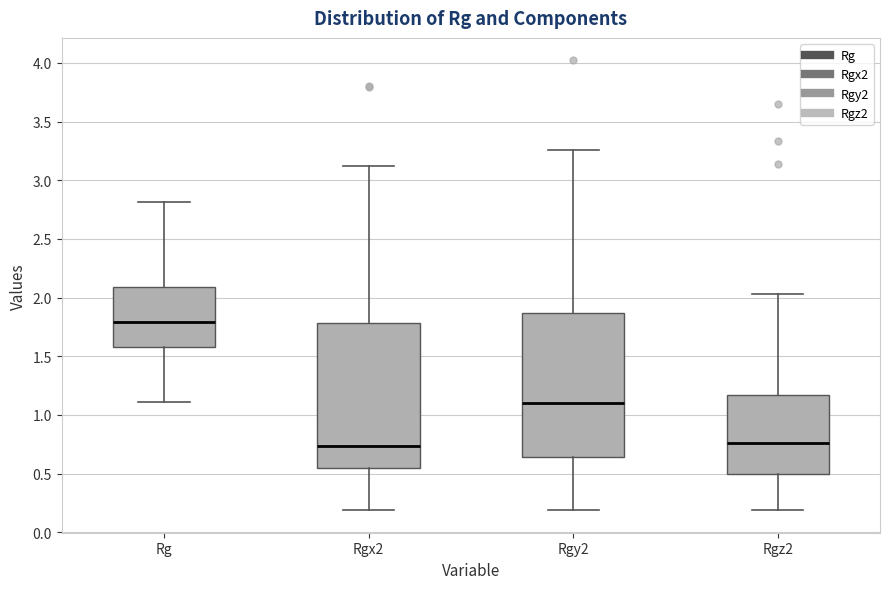

Which box's median line is the highest?

Rg